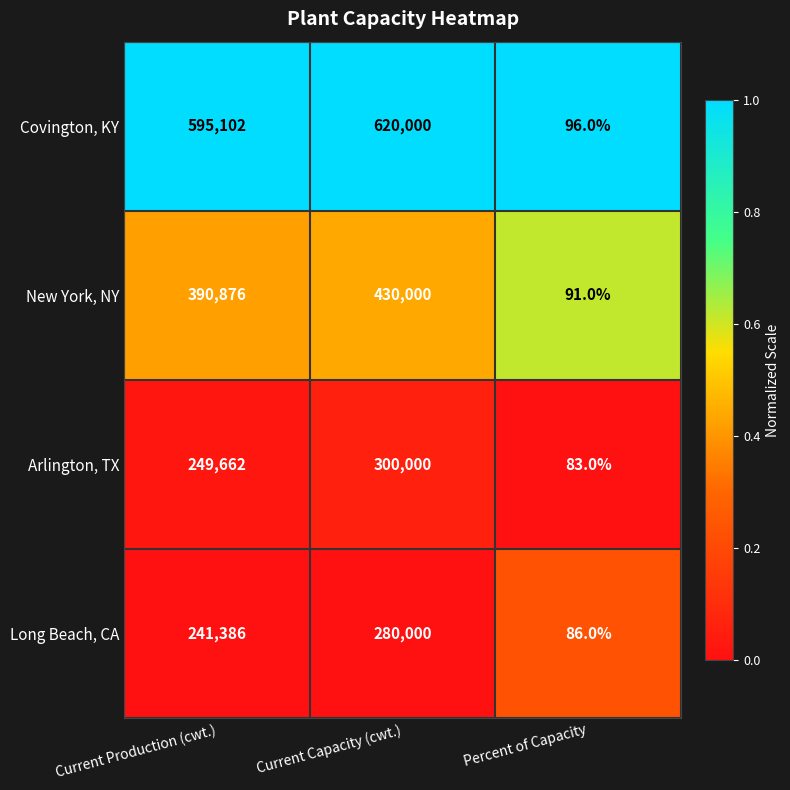

The value of New York, NY at Current Capacity (cwt.) is 430000. True or false?

True